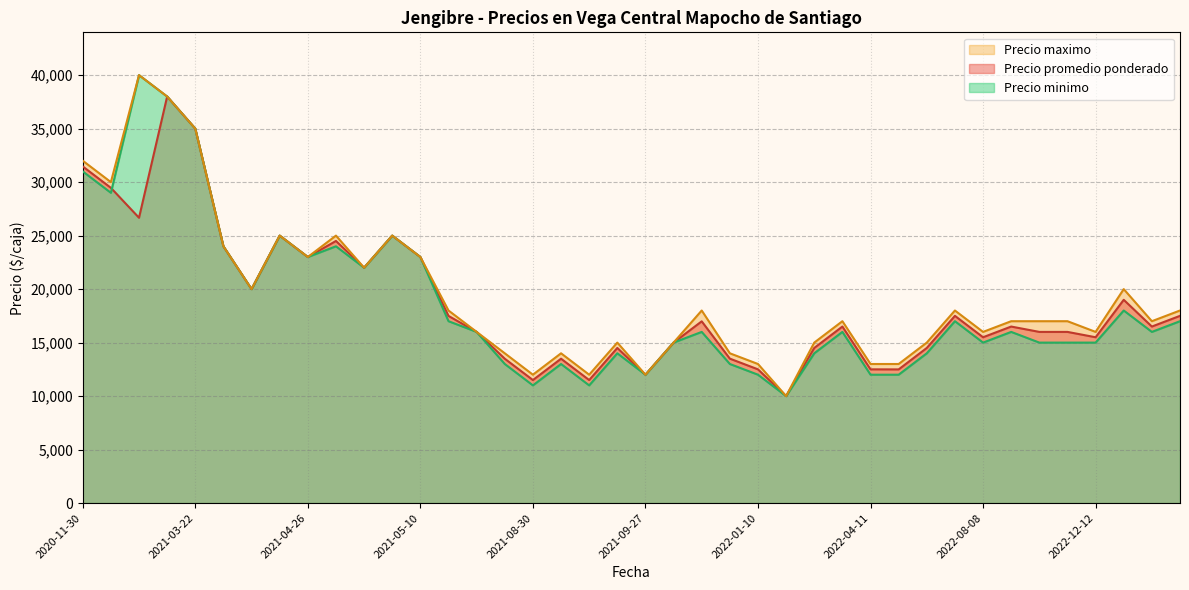

At how many categories does at least one series exceed 31296?

4